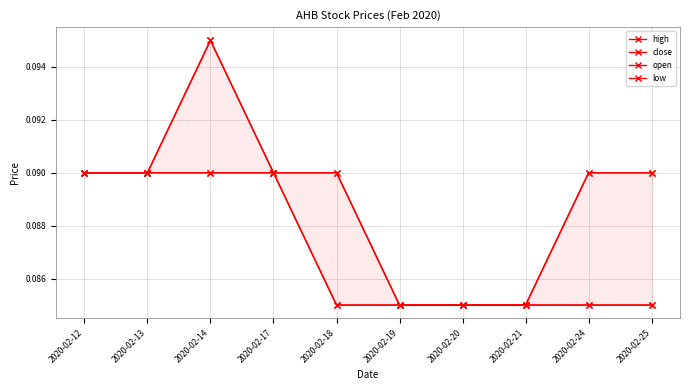

The low series shows 0.1 at 2020-02-24. True or false?

True